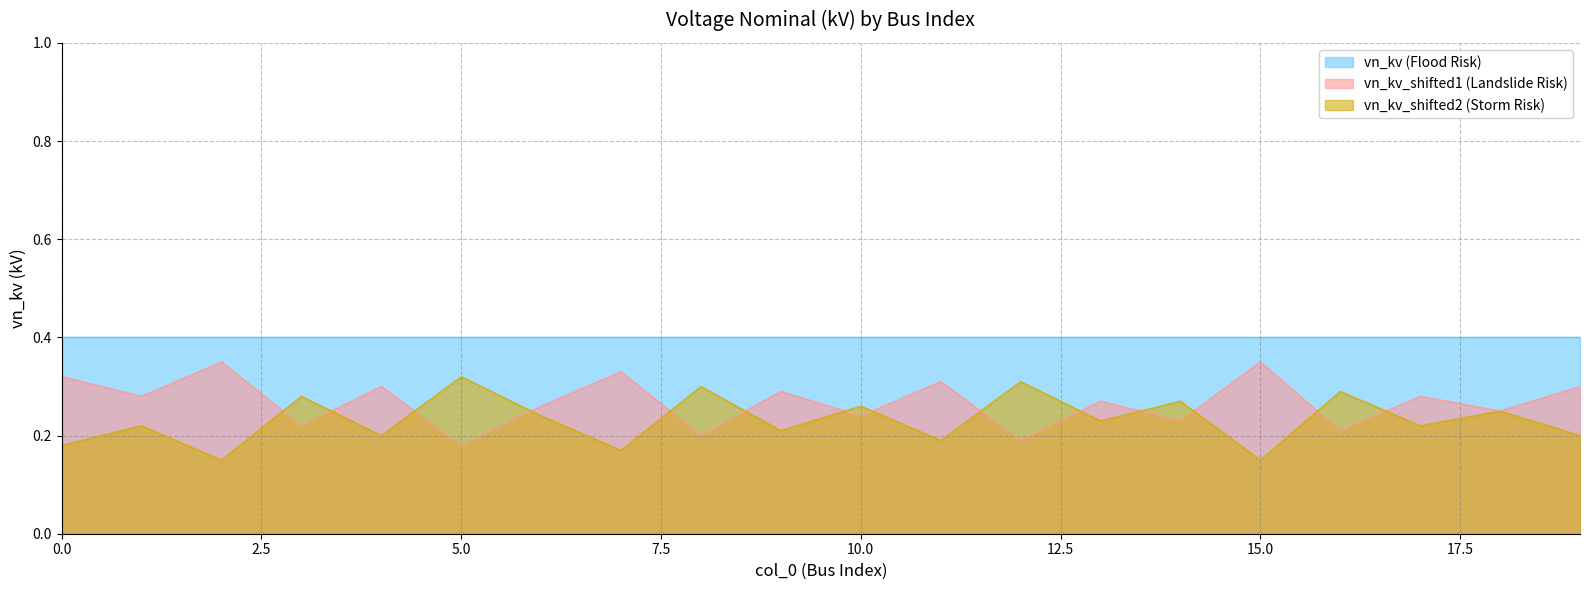

Which category has the highest value across all series?

2